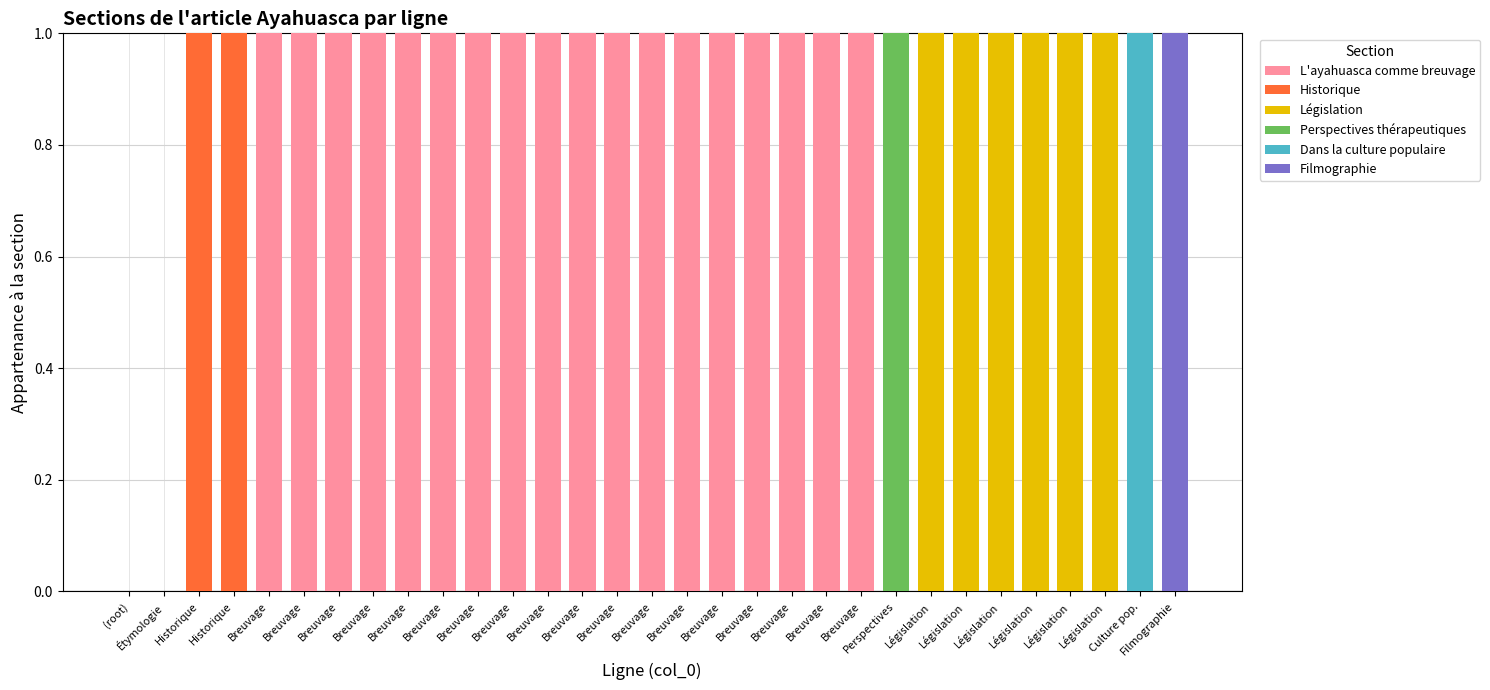

What are all the series names shown in the legend?

L'ayahuasca comme breuvage, Historique, Législation, Perspectives thérapeutiques, Dans la culture populaire, Filmographie